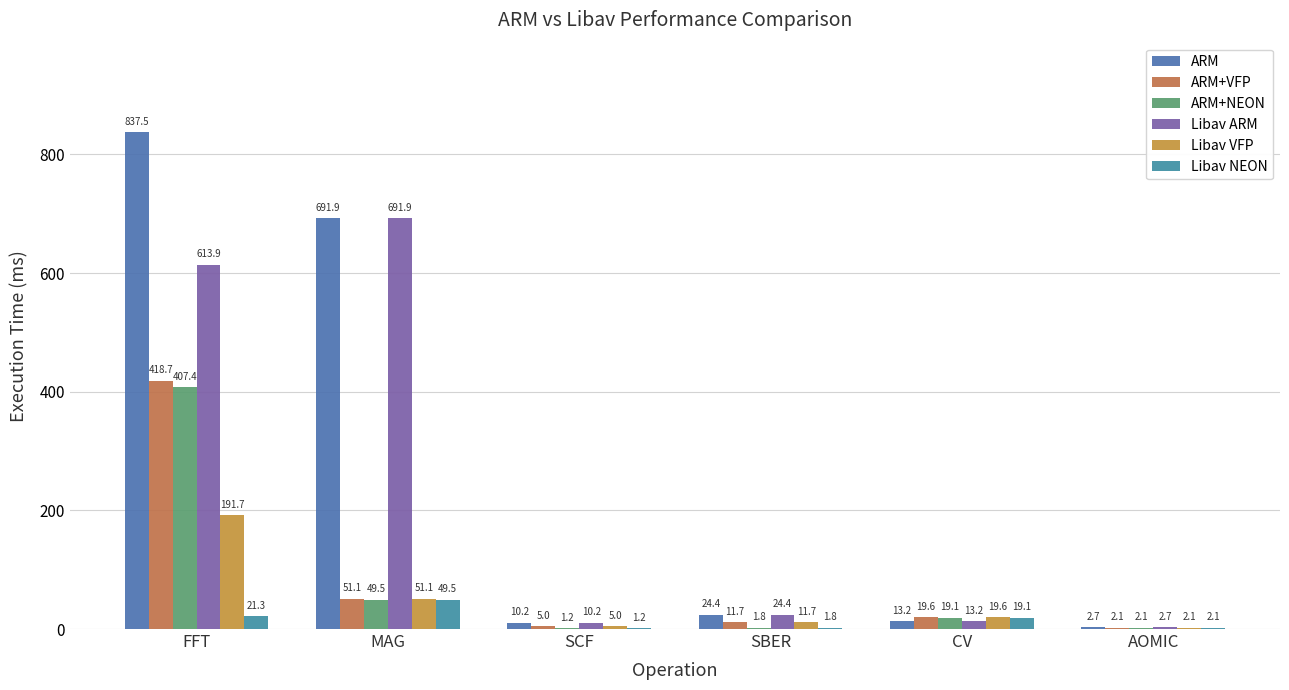

How many groups of bars are there?

6